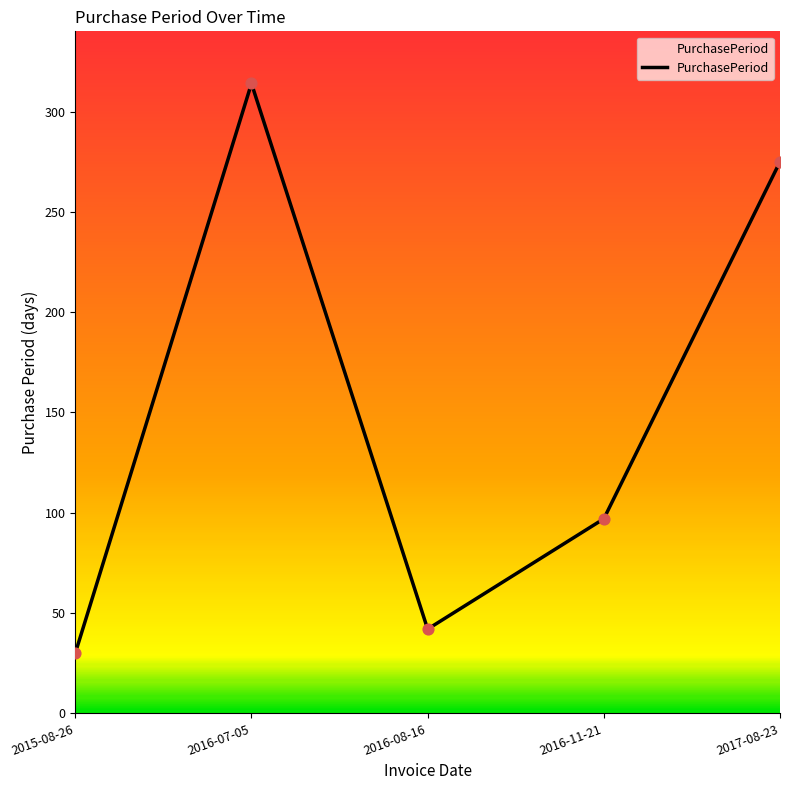

What is the change in value from 2016-08-16 to 2016-11-21?

+55